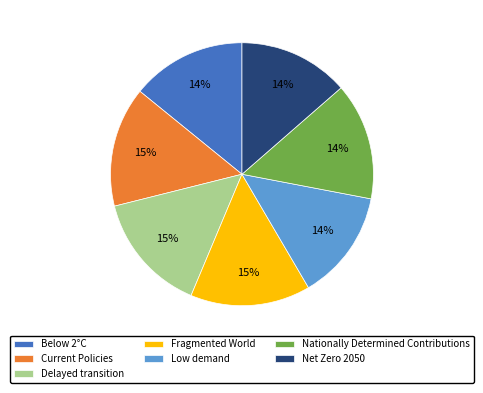

To the nearest percent, what is the difference between the largest and smallest slice percentages?

1%